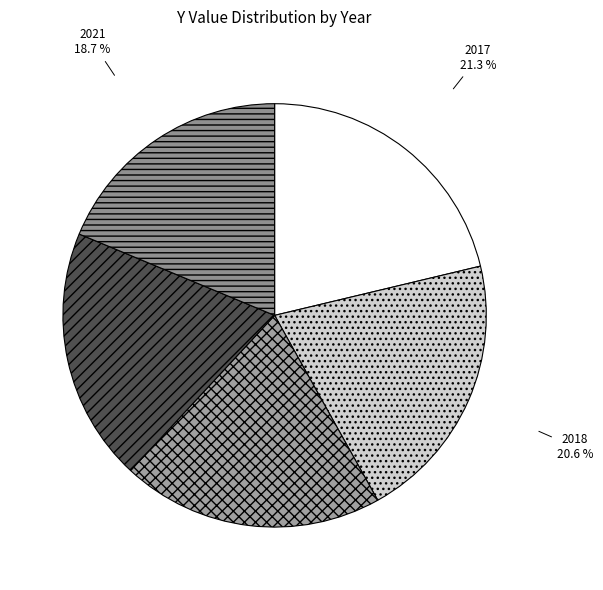

How many slices are in this pie chart?

5